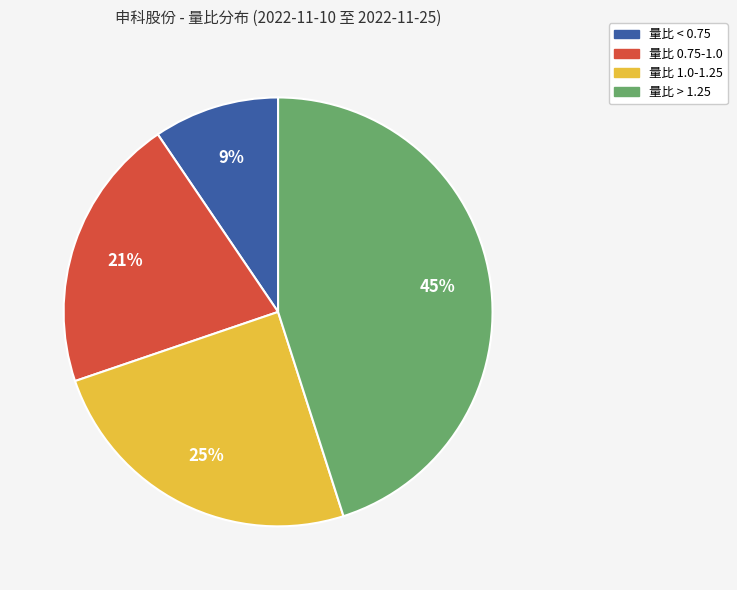

Is there any slice that represents more than half of the pie?

No